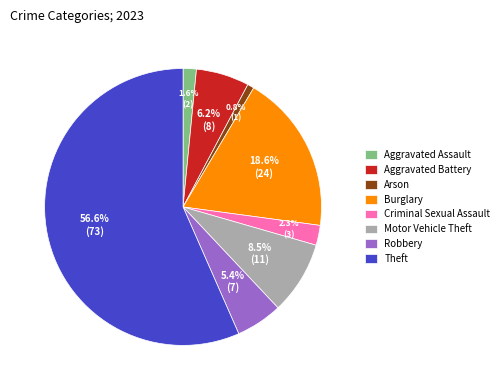

To the nearest percent, what is the combined percentage of Motor Vehicle Theft and Aggravated Battery?

15%